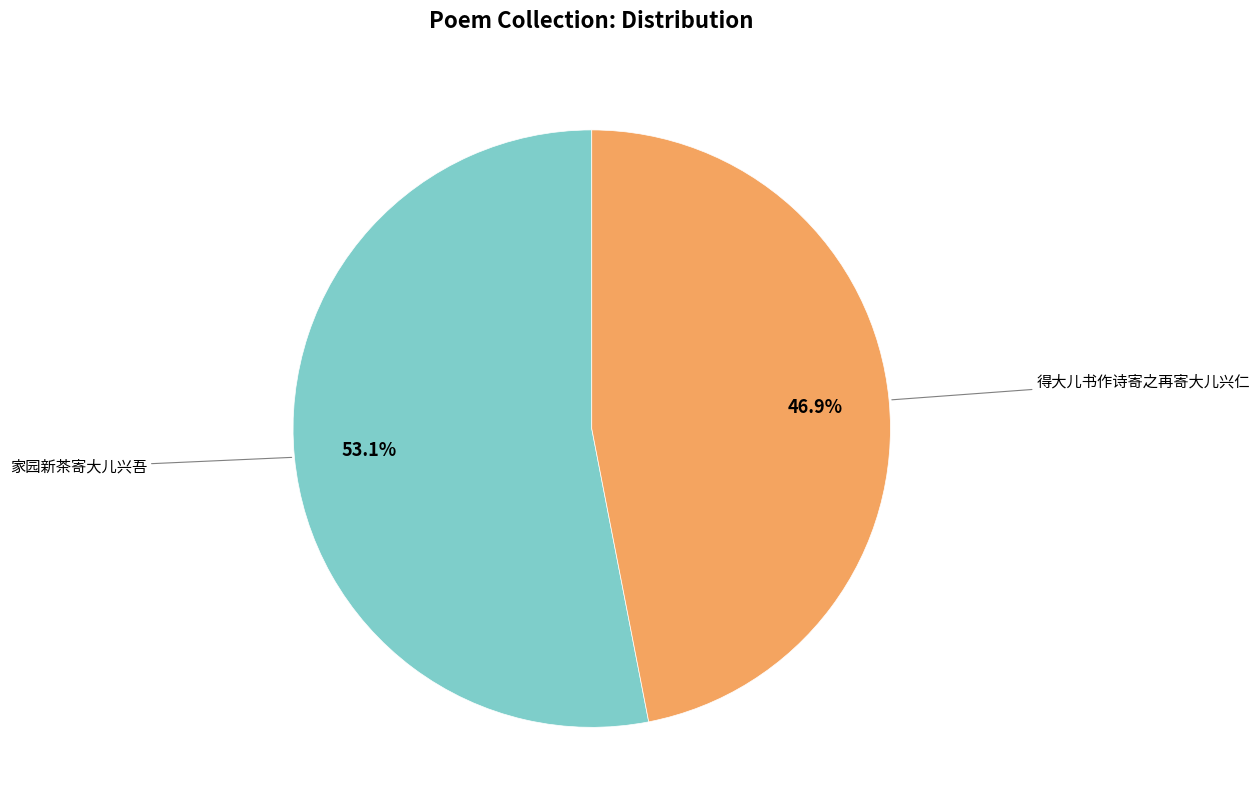

Rank the categories by value from highest to lowest.

家园新茶寄大儿兴吾, 得大儿书作诗寄之再寄大儿兴仁